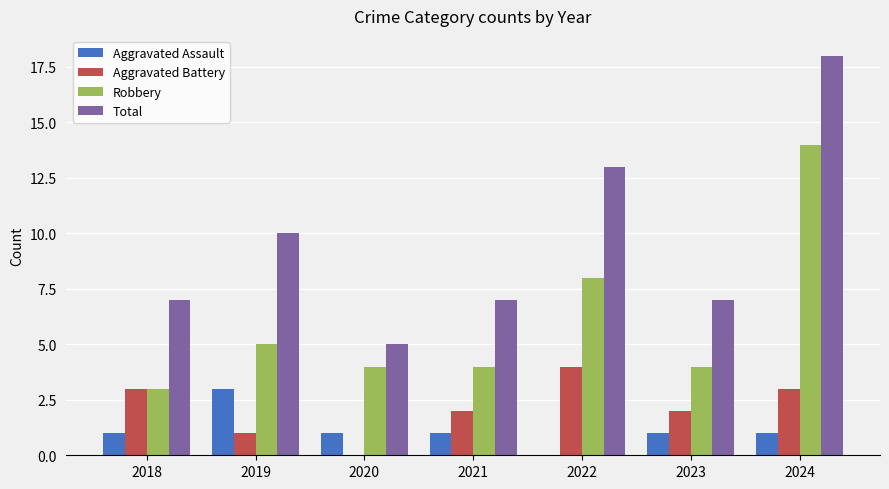

Does the chart contain stacked bars?

No